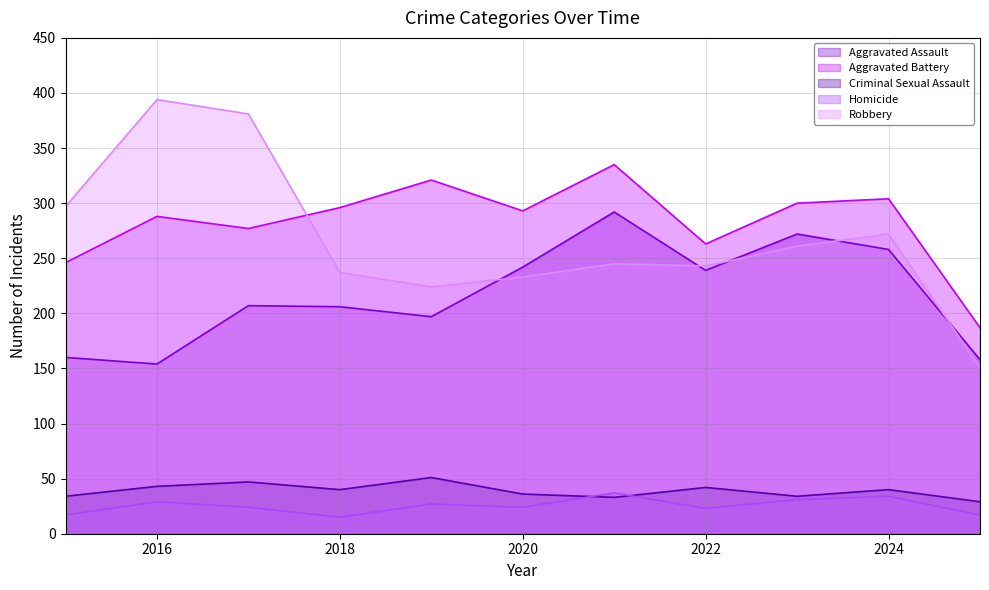

What is the difference between the second highest and second lowest values in the Aggravated Battery series?

75